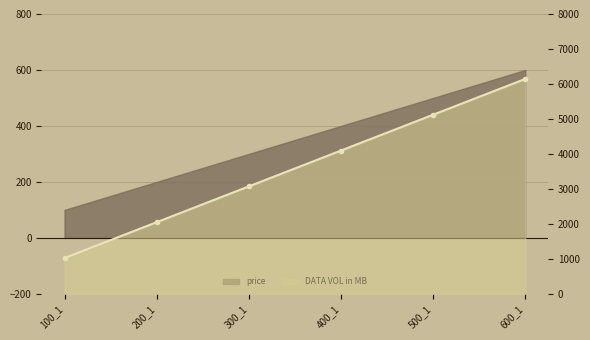

The value at 100_1 is 410. True or false?

False